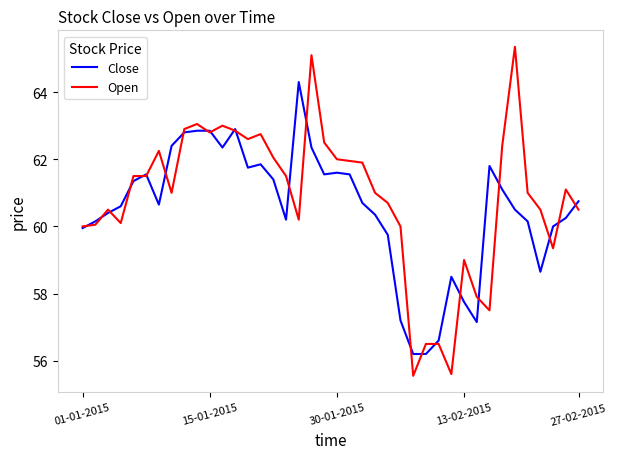

What is the lowest value of the Close series?

56.2